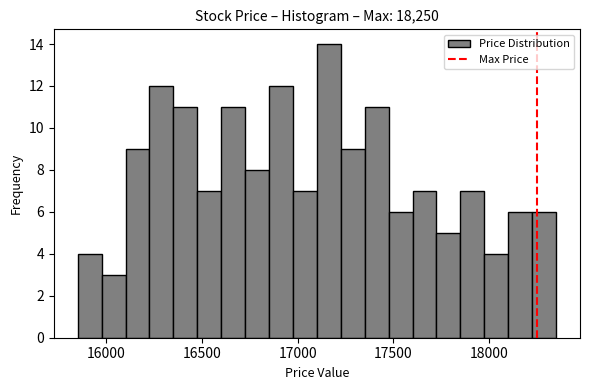

Around what value on the x-axis is the tallest bar? Give the approximate position of its centre, as read against the axis.

17150